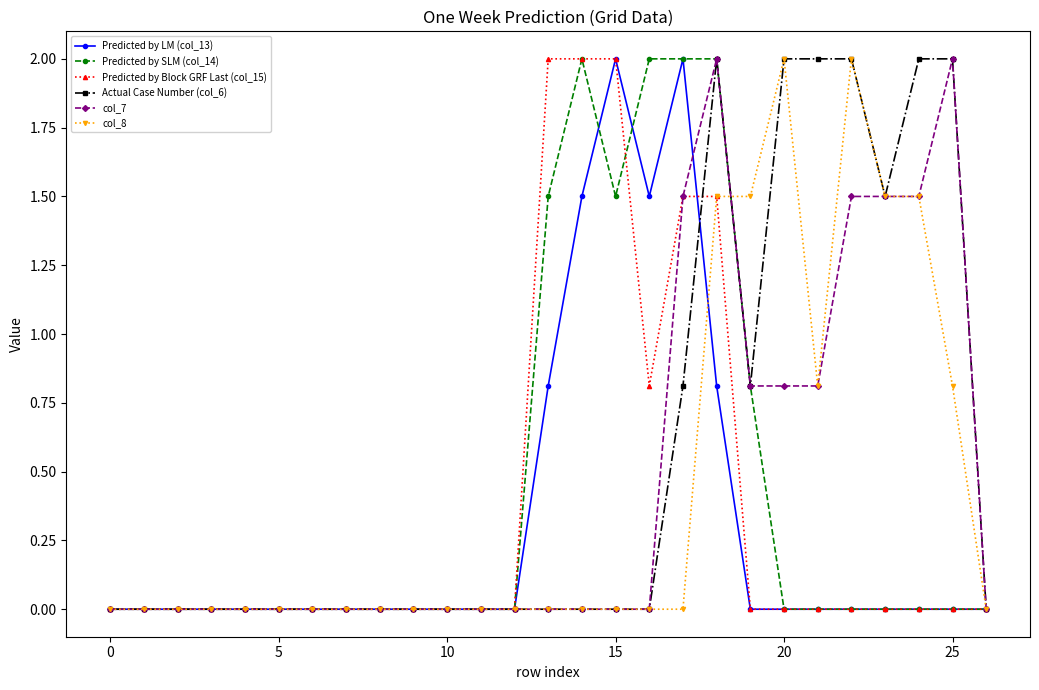

True or false: Predicted by LM (col_13) and Actual Case Number (col_6) cross at least once.

True